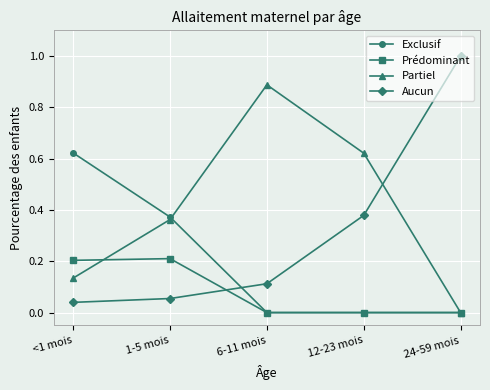

At which category does Partiel reach its first local peak?

6-11 mois